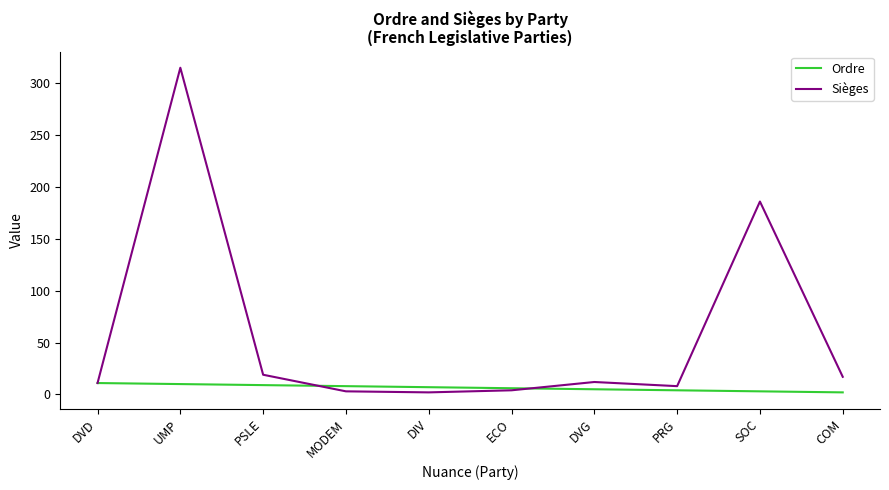

What position from the left is ECO?

6